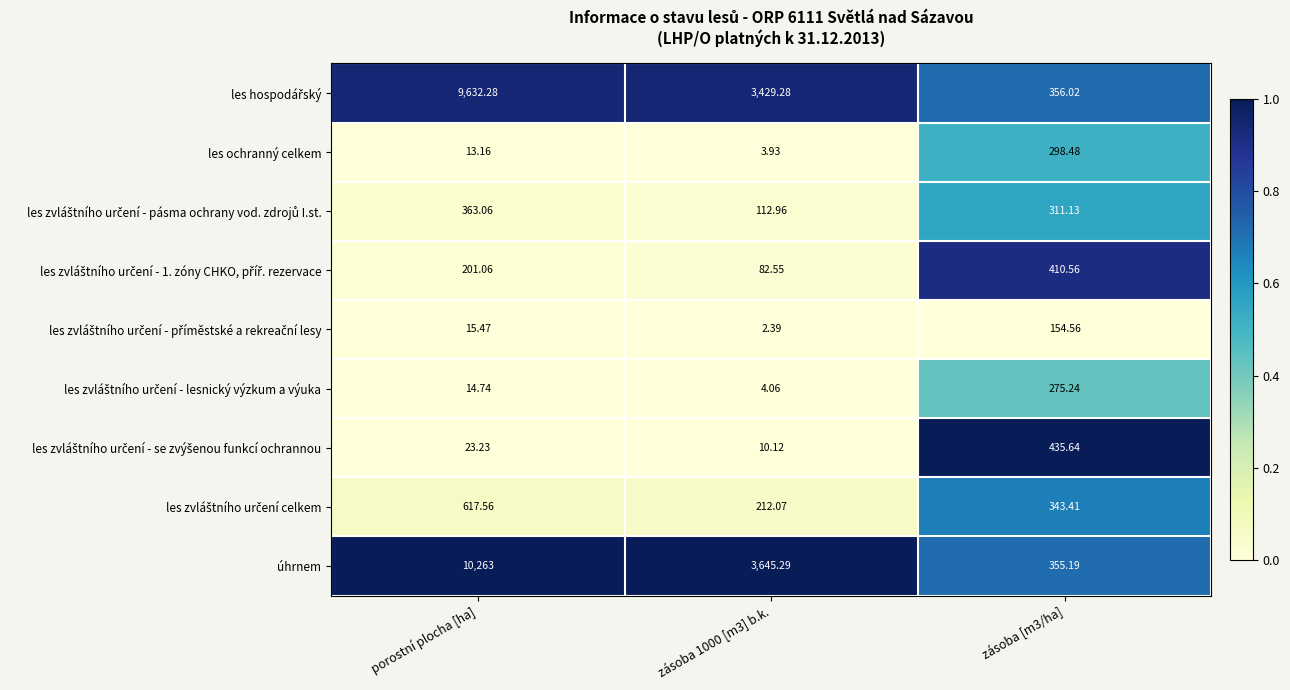

At which category is the sum across all series the highest?

porostní plocha [ha]